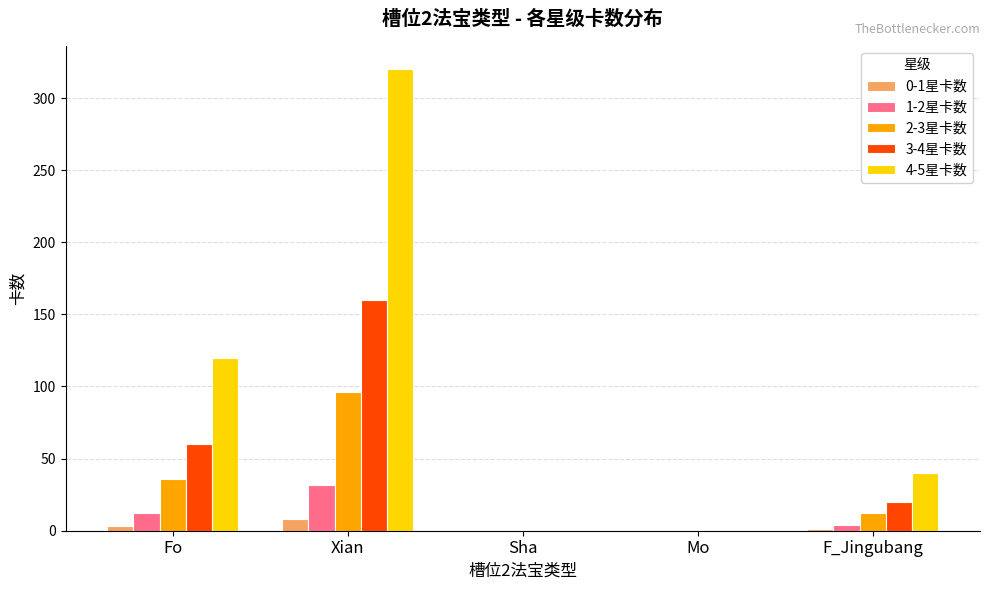

Where does the 4-5星卡数 series first go above 40?

Fo